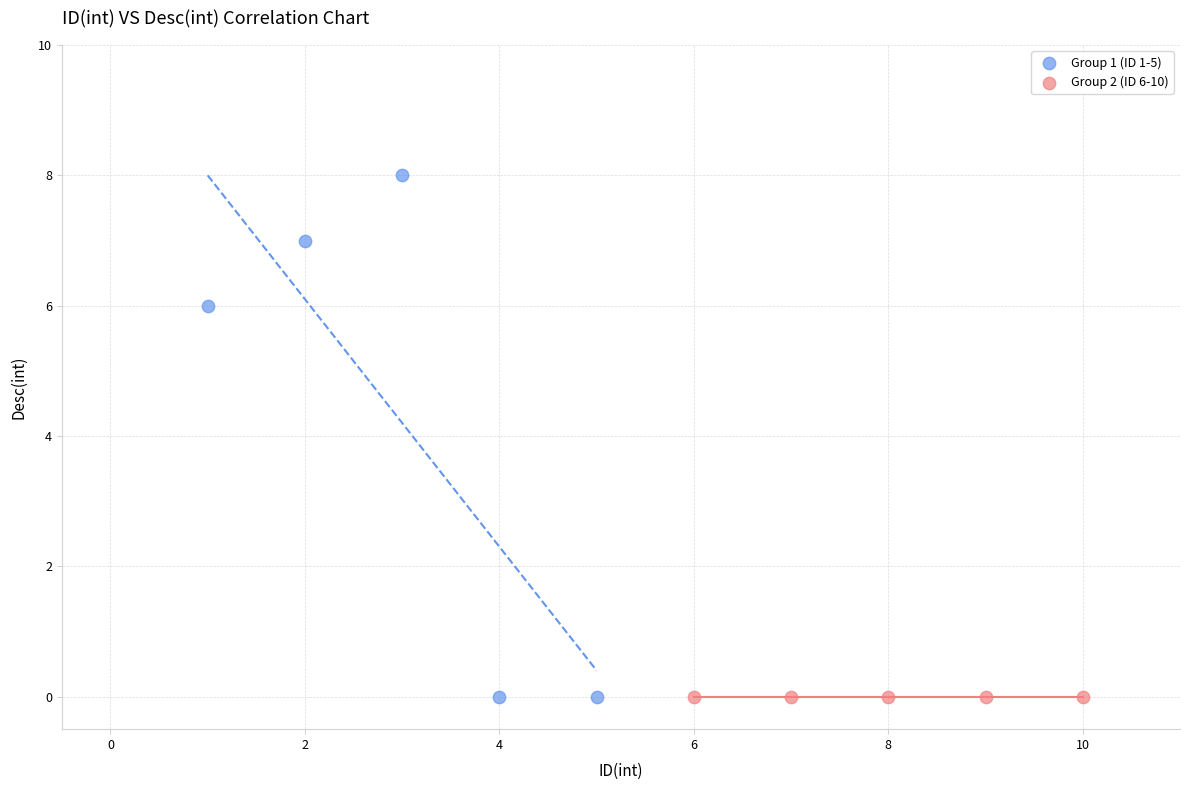

What are all the series names shown in the legend?

Group 1 (ID 1-5), Group 2 (ID 6-10)